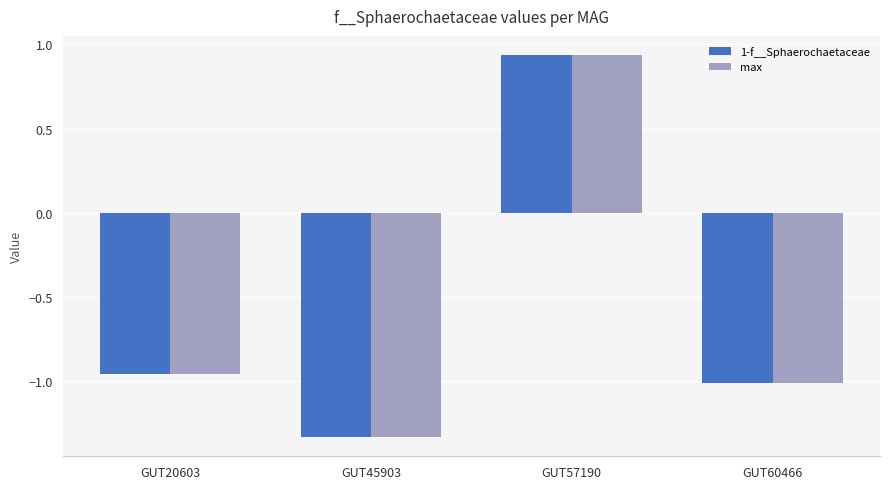

What is the difference between the max values at GUT57190 and GUT60466?

1.9